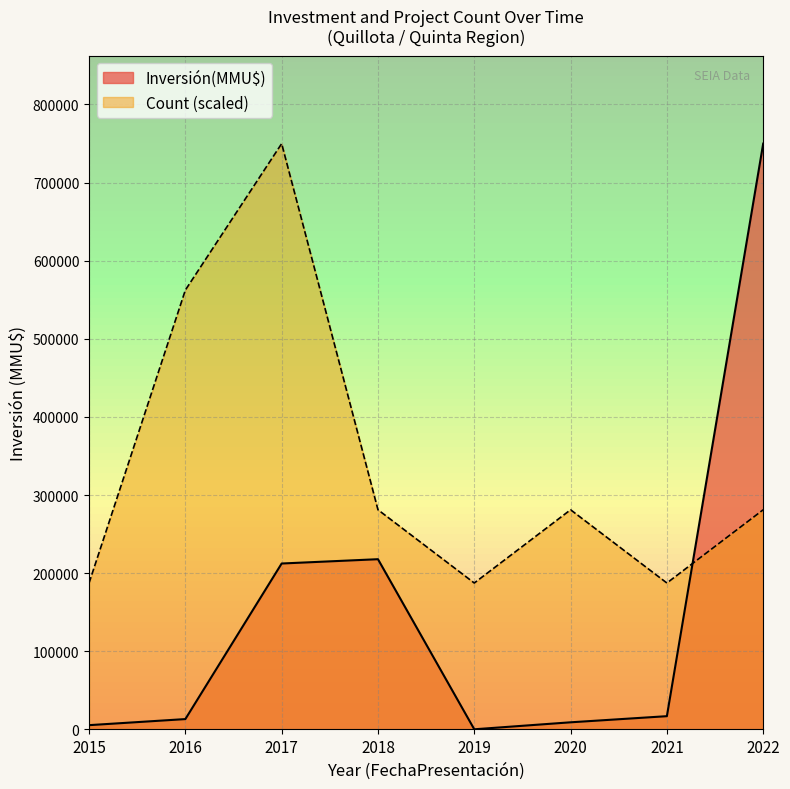

What is the difference between the maximum and minimum values in the Count series?

8